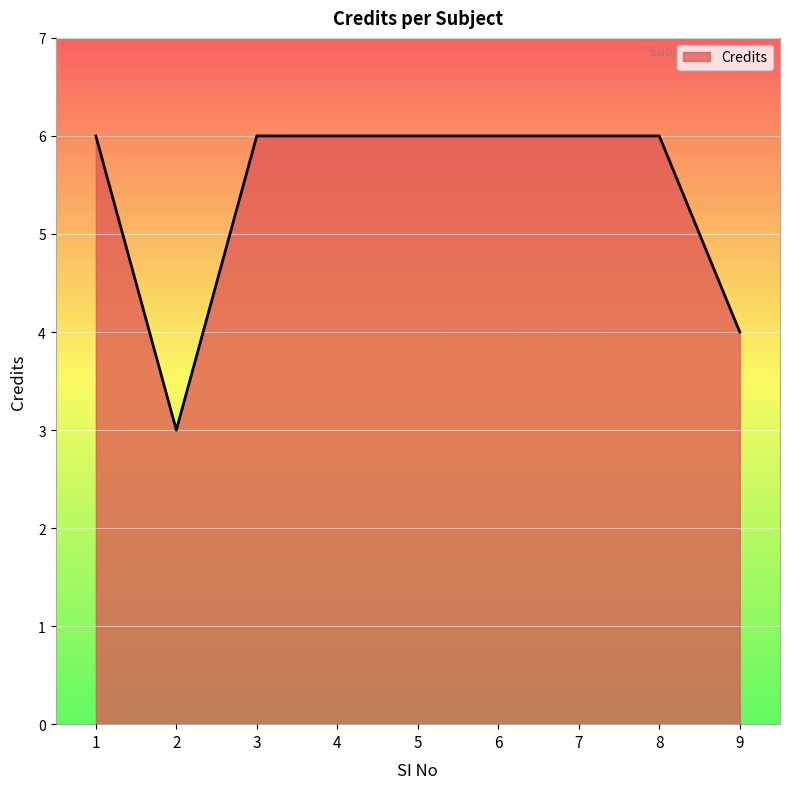

What is the smallest value displayed?

3